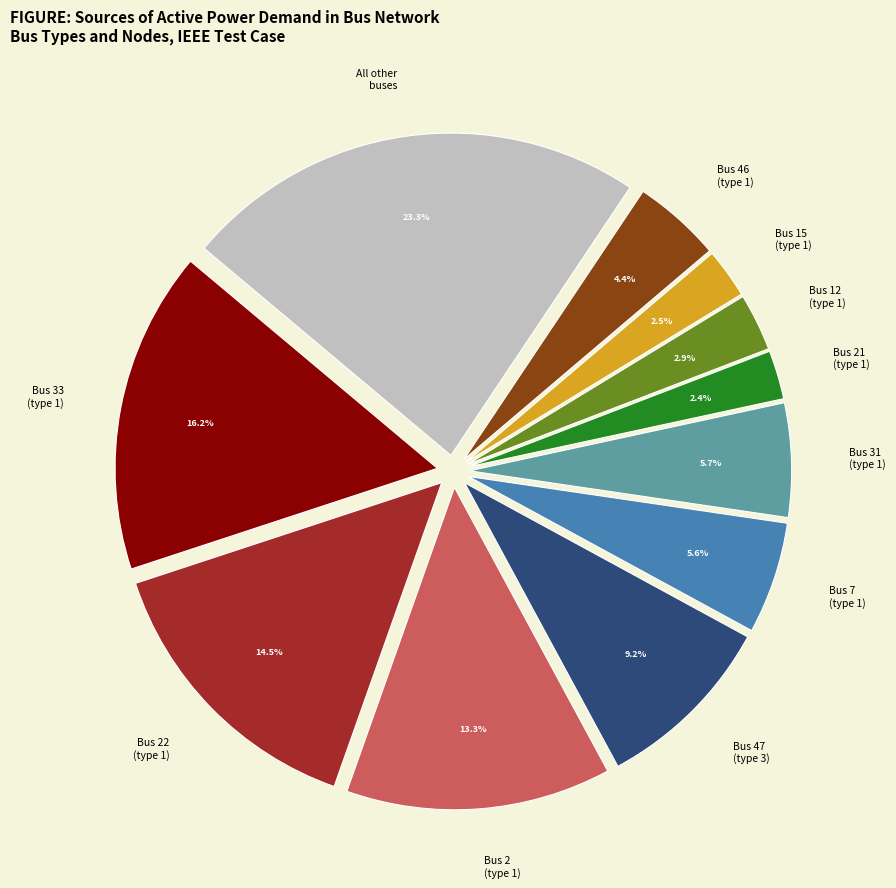

The Bus 47 (type 3) slice represents 22% of the pie. True or false?

False